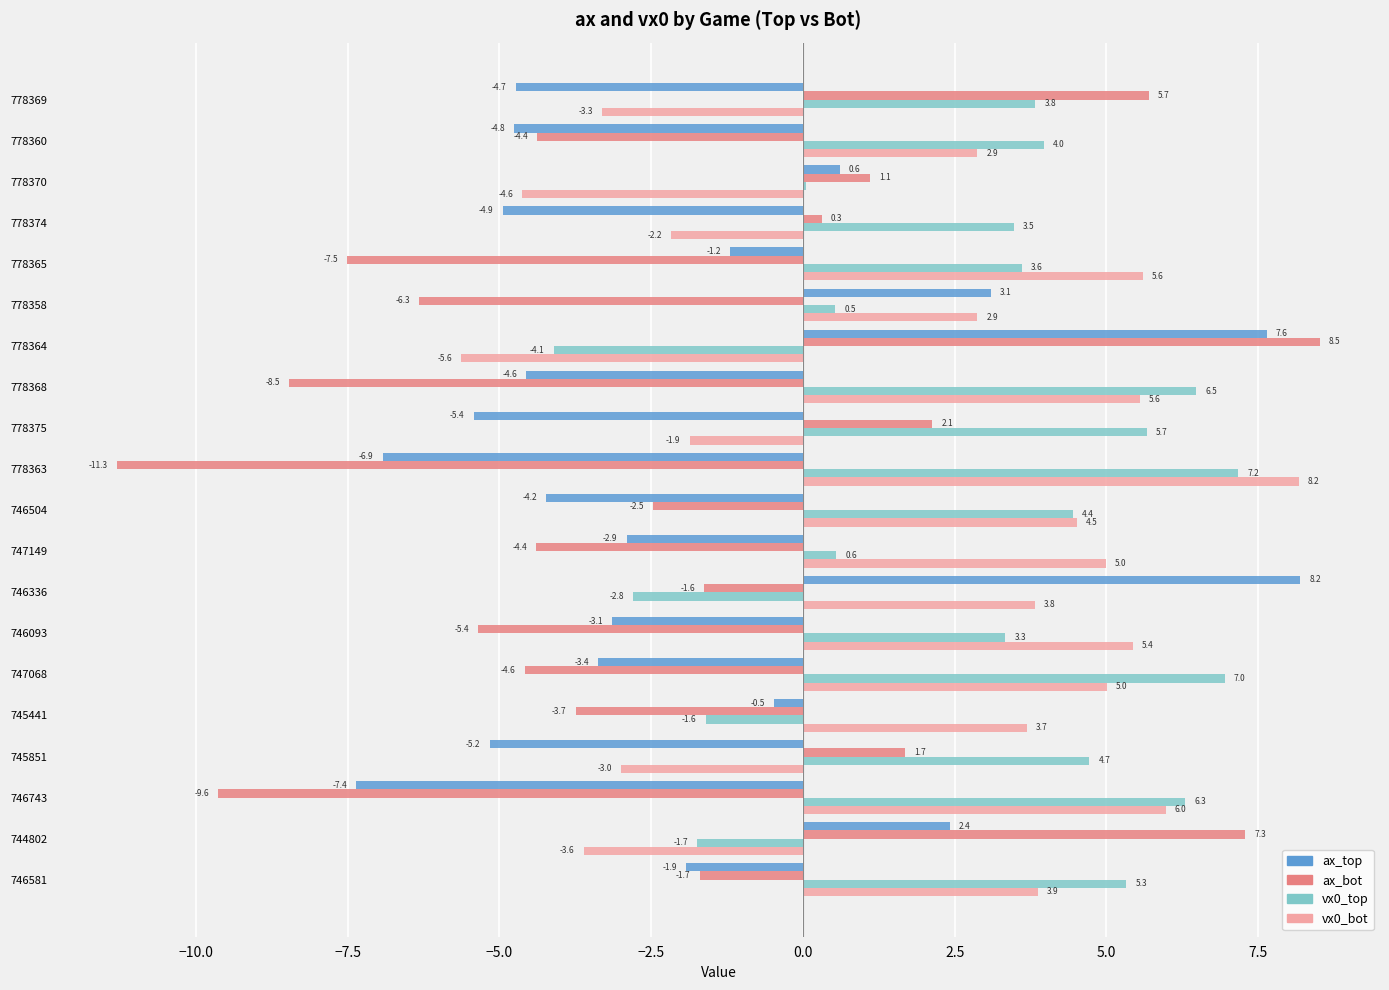

Is it true that ax_bot equals 2.9 at 745851?

False